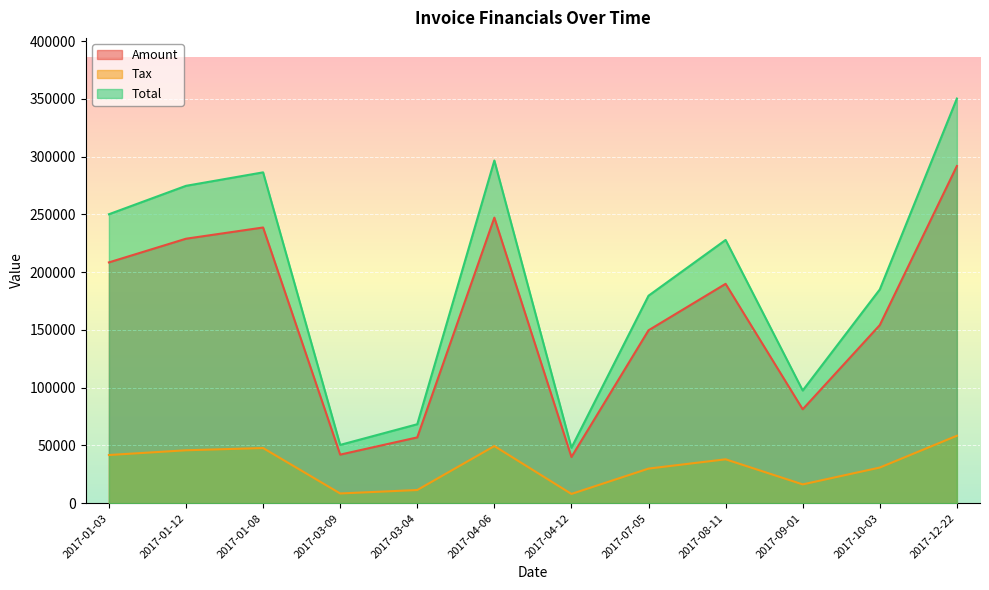

Count the number of data series in this chart.

3